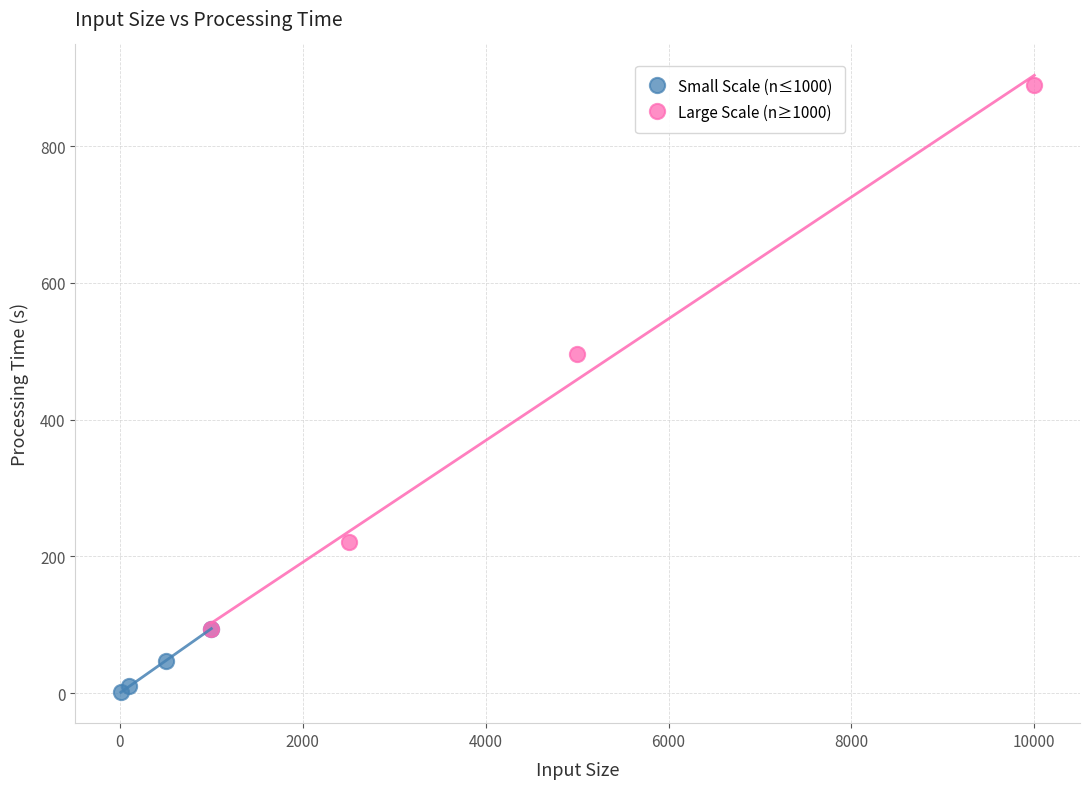

Which series has the widest spread of Y values?

Large Scale (n≥1000)